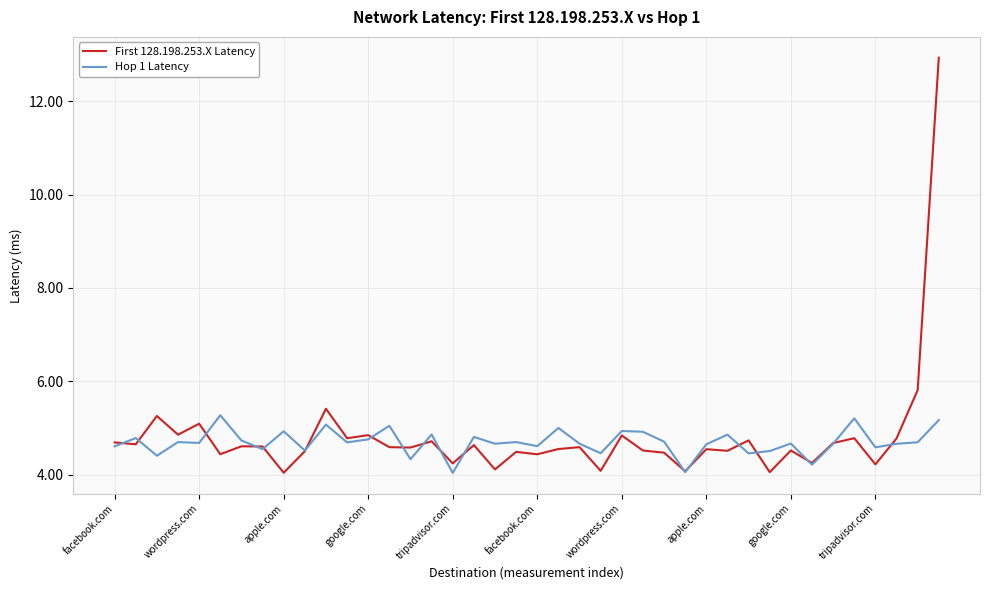

List the series in order of their peak value, highest first.

First 128.198.253.X Latency, Hop 1 Latency